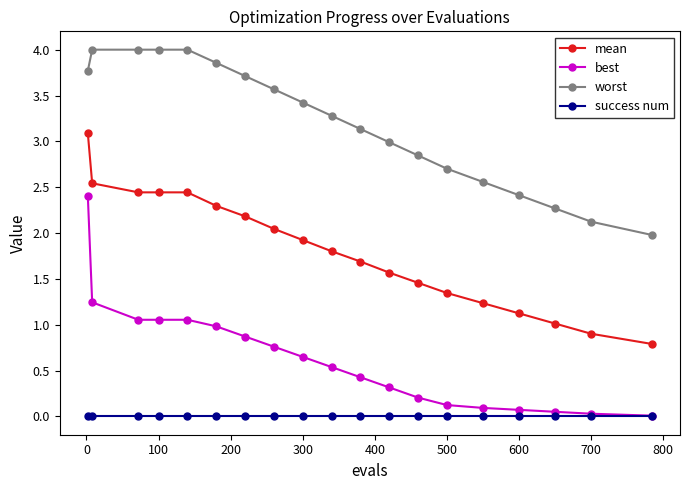

Rank the series by their average value, from highest to lowest.

worst, mean, best, success num